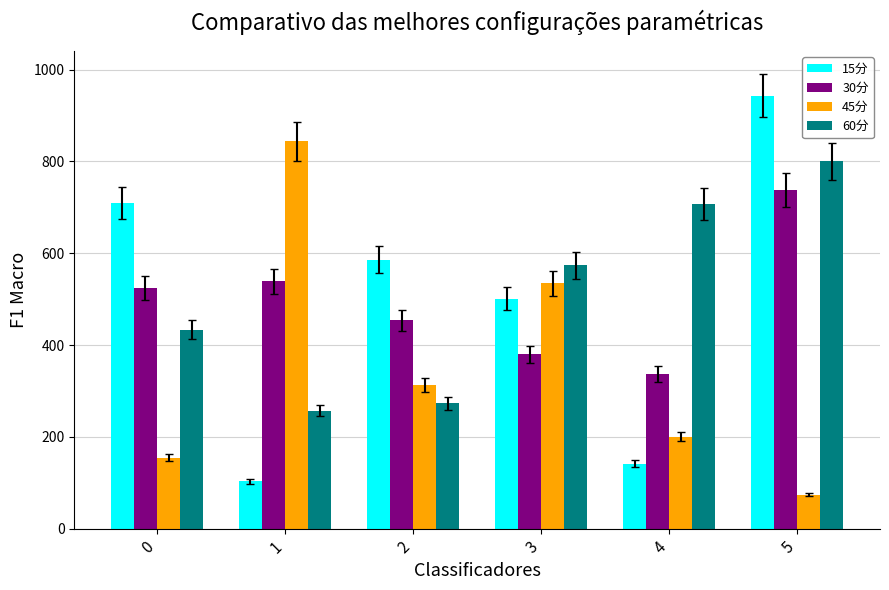

What is the difference between the 15分 values at 3 and 5?

442.2